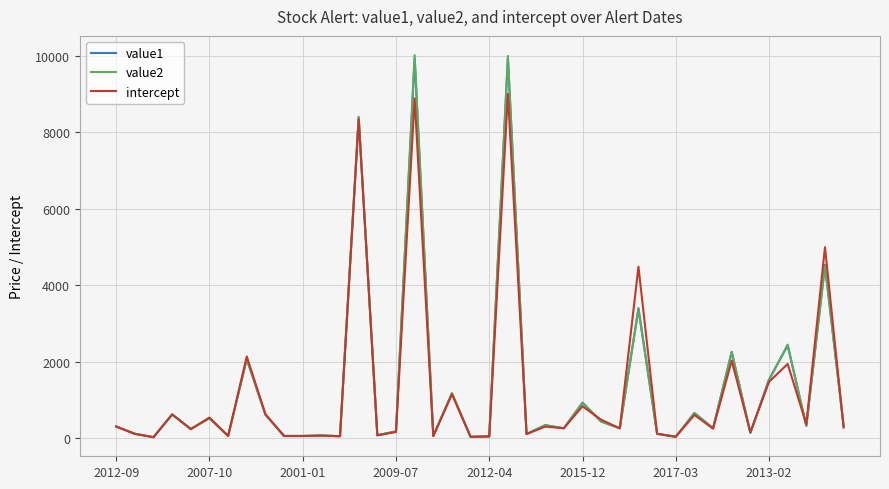

What is the greatest value displayed?

10029.2